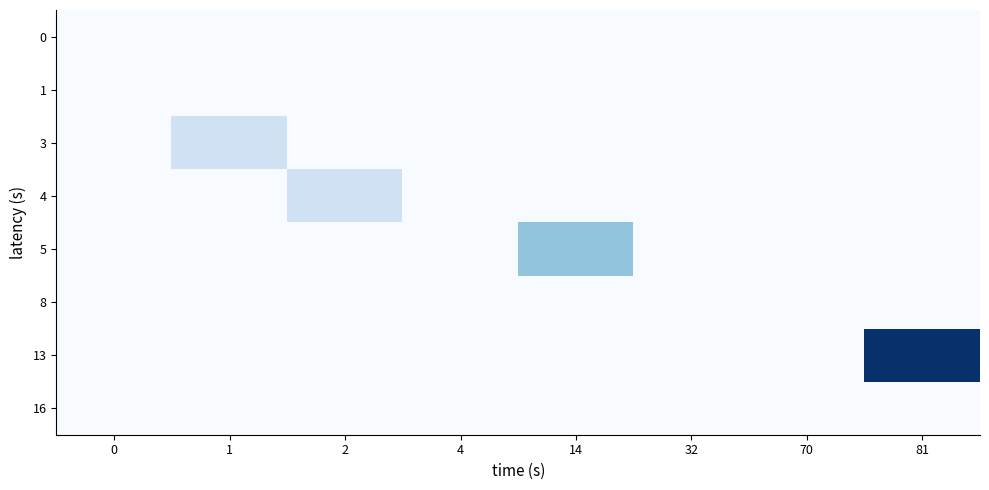

Reading left to right, transcribe all the data shown in this chart.

0: 0=0	1=0	2=0	4=0	14=0	32=0	70=0	81=0
1: 0=0	1=0	2=0	4=0	14=0	32=0	70=0	81=0
3: 0=0	1=1	2=0	4=0	14=0	32=0	70=0	81=0
4: 0=0	1=0	2=1	4=0	14=0	32=0	70=0	81=0
5: 0=0	1=0	2=0	4=0	14=2	32=0	70=0	81=0
8: 0=0	1=0	2=0	4=0	14=0	32=0	70=0	81=0
13: 0=0	1=0	2=0	4=0	14=0	32=0	70=0	81=5
16: 0=0	1=0	2=0	4=0	14=0	32=0	70=0	81=0